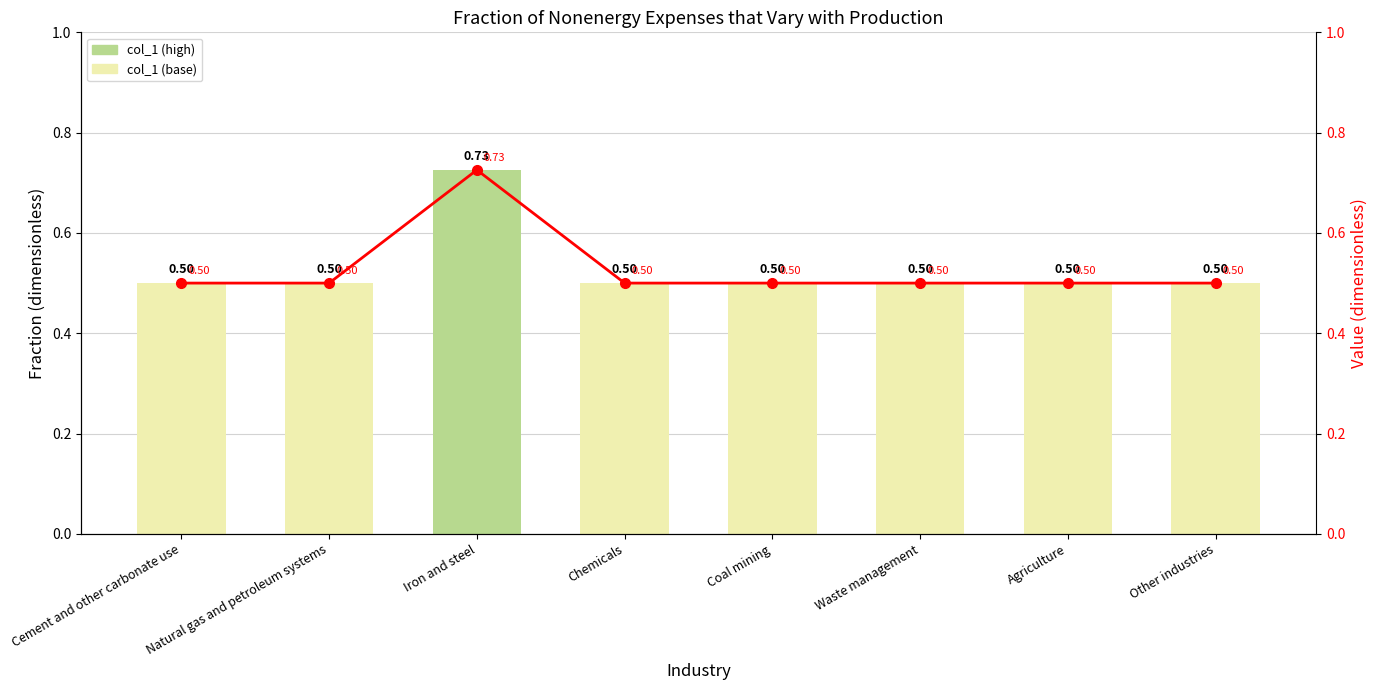

At Cement and other carbonate use, list the series in order from smallest to largest.

col_1, trend